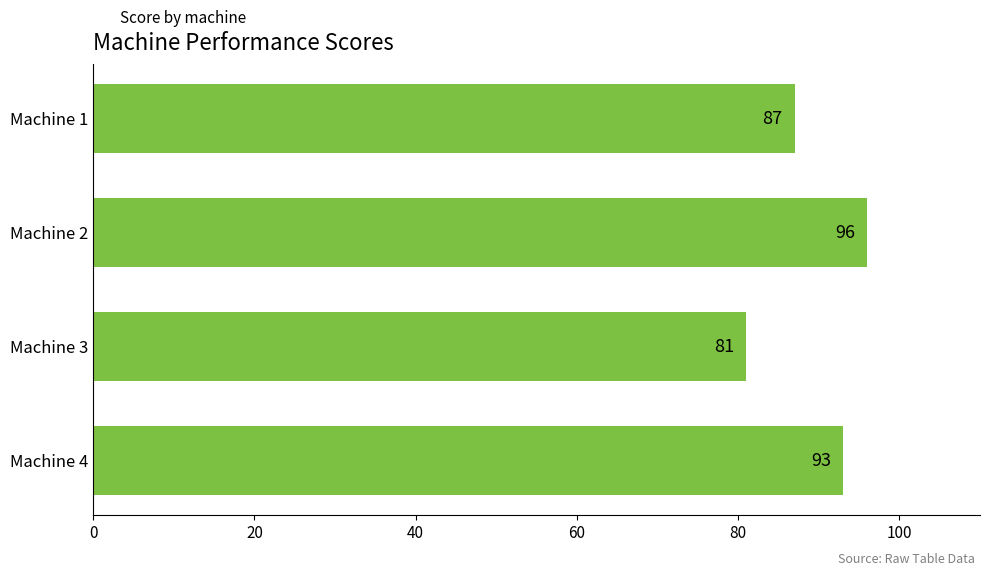

What is the value of the 4th bar from the top?

93